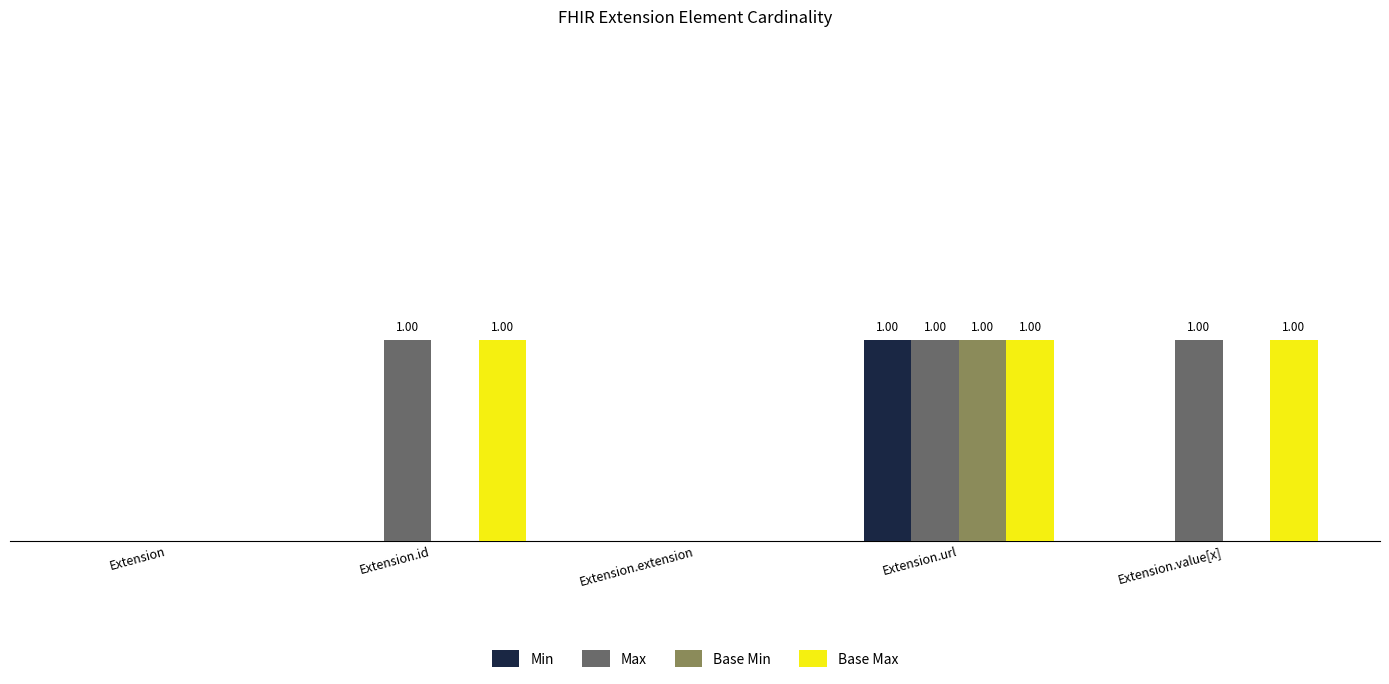

What is the value of the Max bar at the 4th from the left?

1